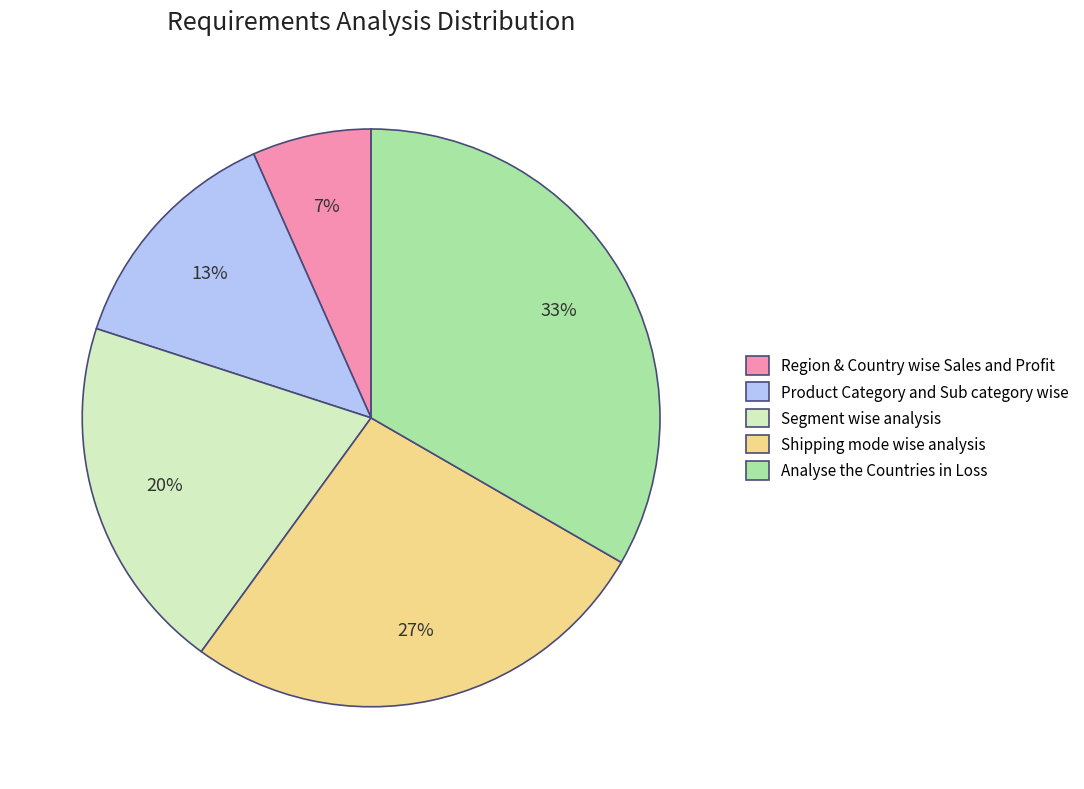

Is there any slice that represents more than half of the pie?

No